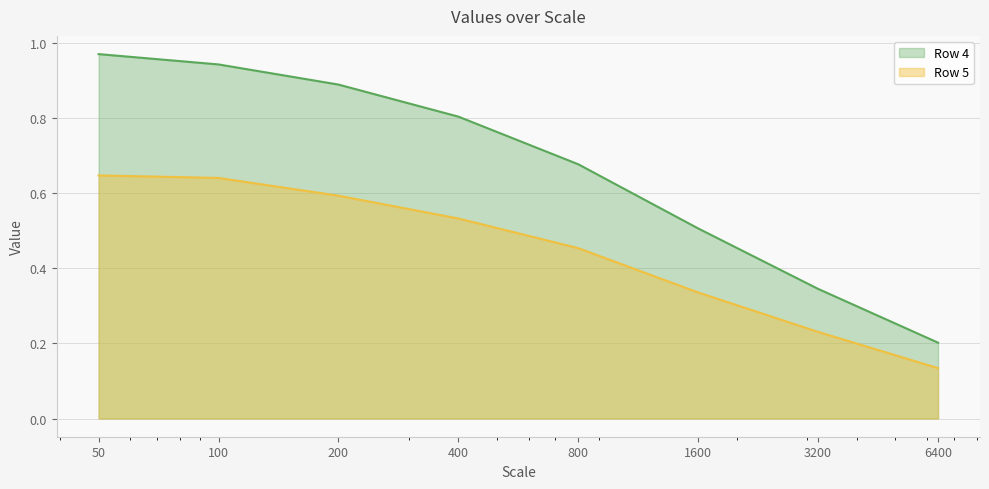

What are all the series names shown in the legend?

Row 4, Row 5